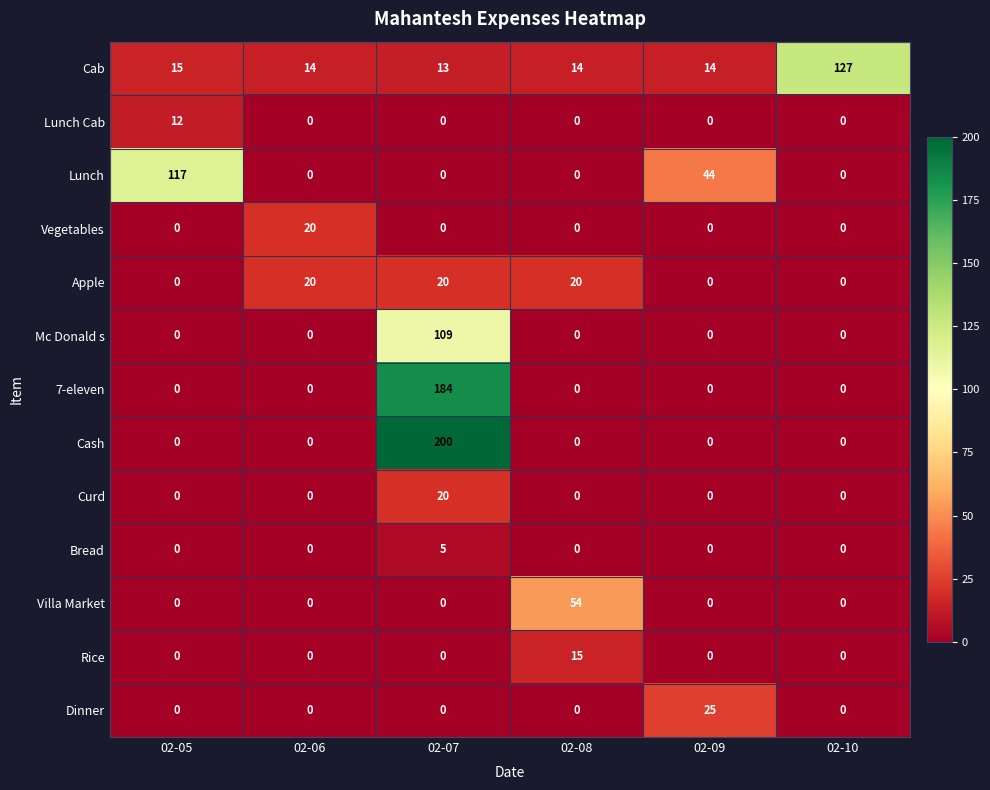

What is the spread (max minus min) of values at 02-09?

44